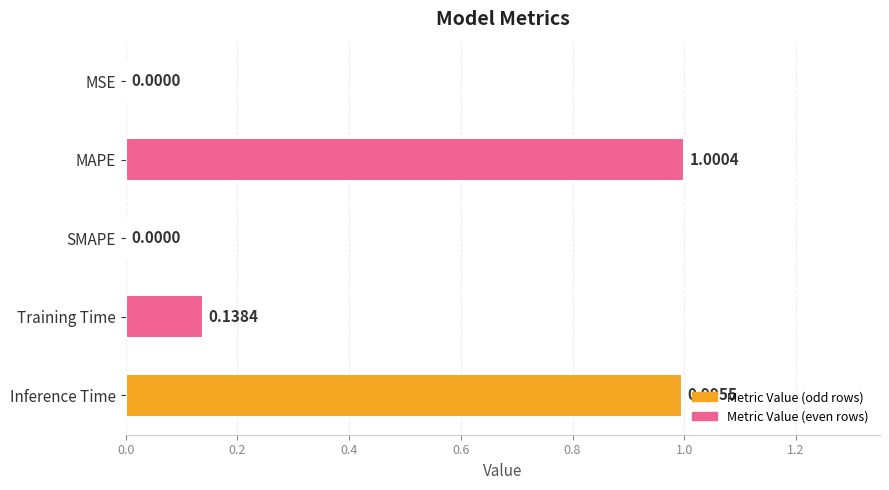

What is the maximum value shown in the chart?

1.0